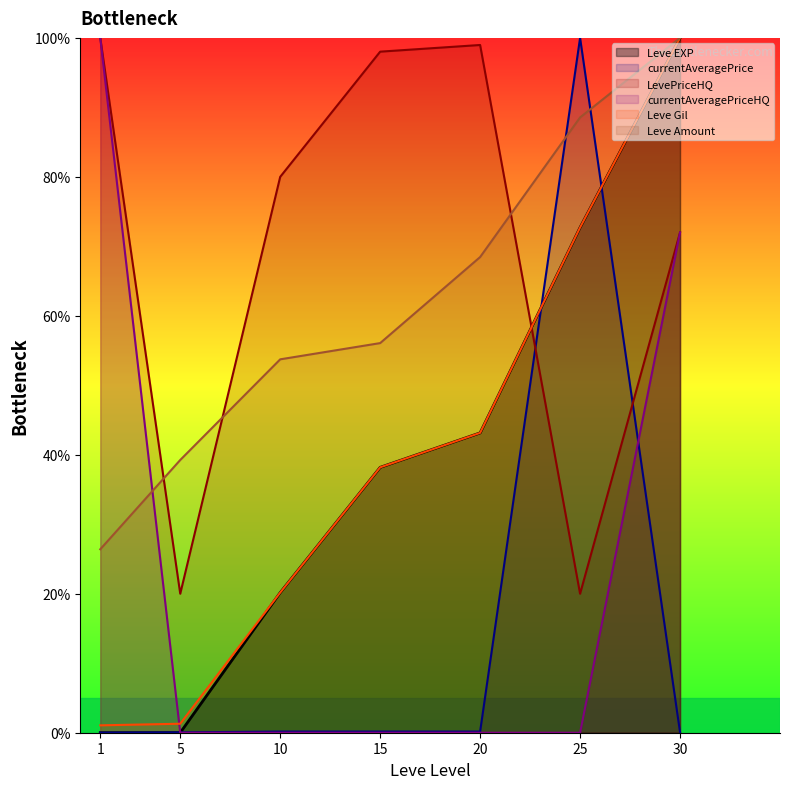

Which series has the largest range (max minus min)?

currentAveragePriceHQ